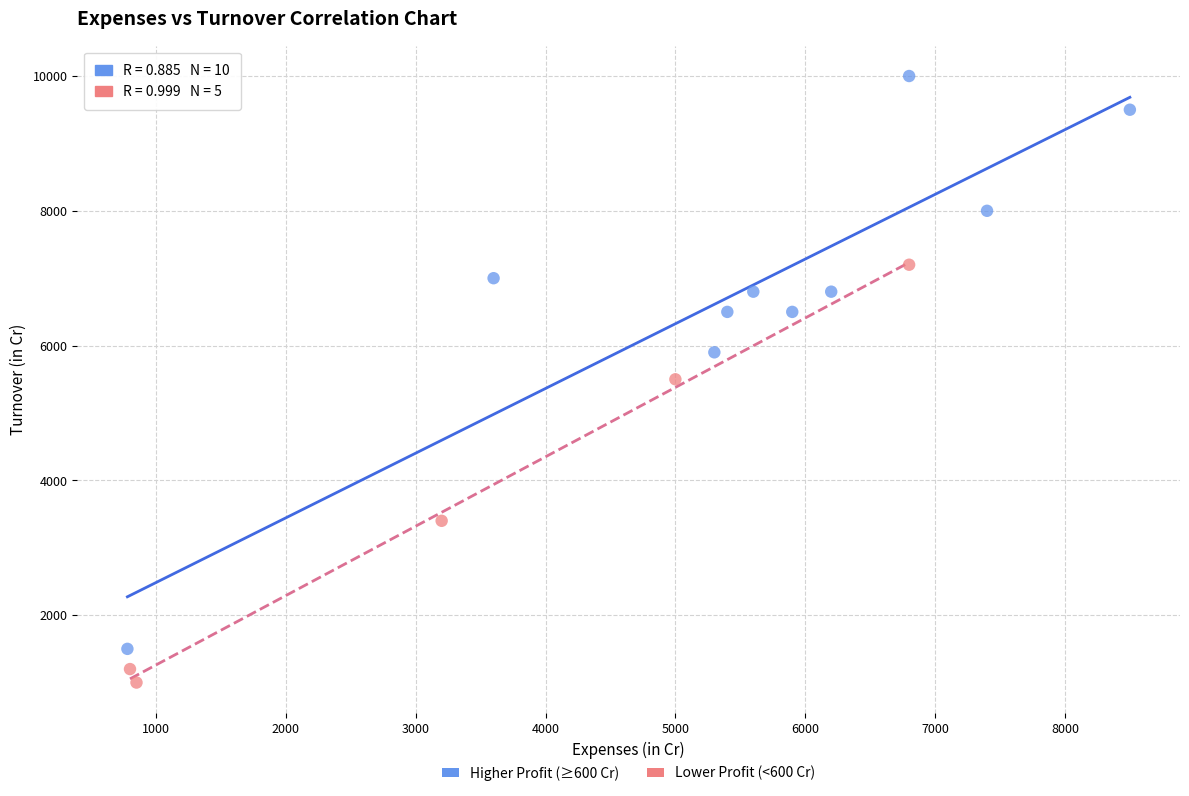

Which series contains the lowest Y value?

Lower Profit (<600 Cr)